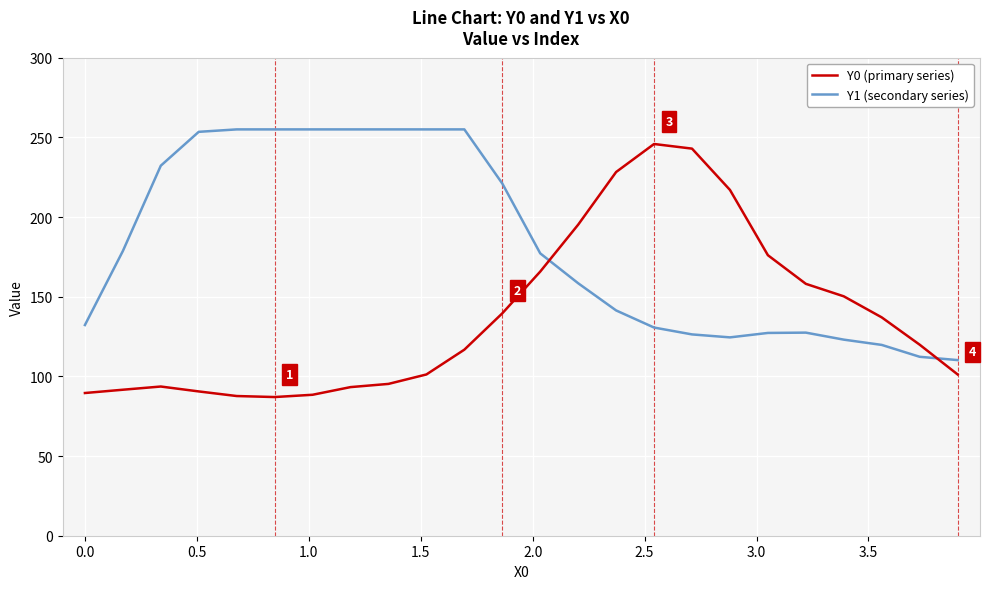

What is the greatest value displayed?

255.0